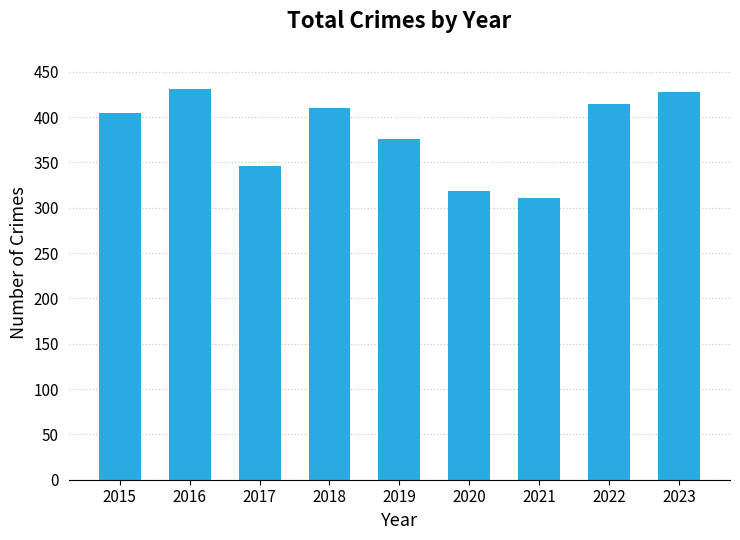

What is the sum of the values at 2022 and 2018?

825